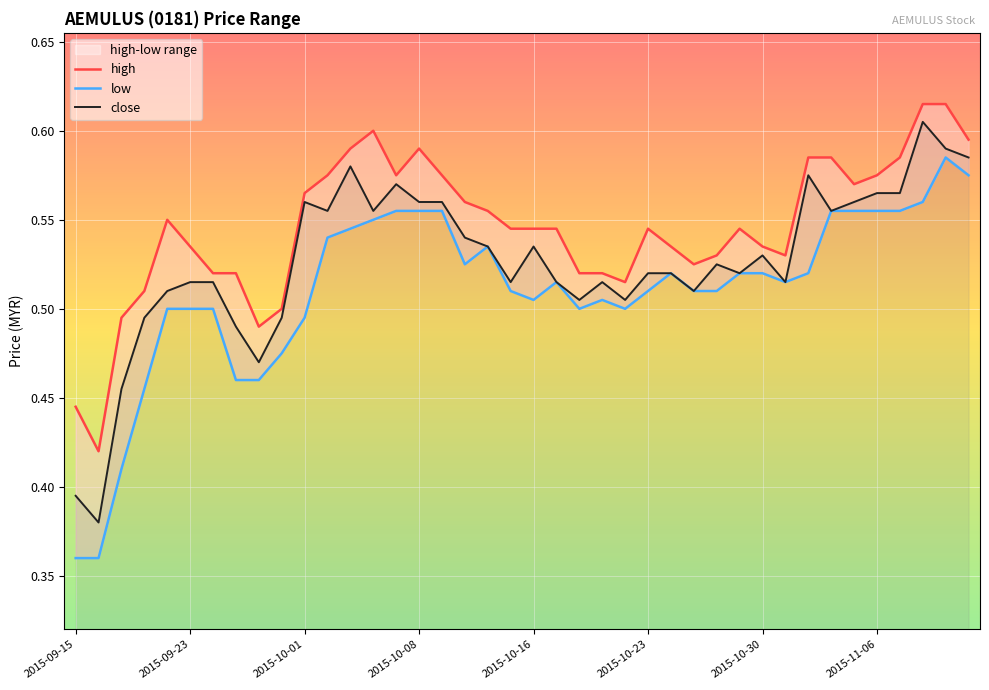

What is the difference between the maximum and minimum values in the close series?

0.2